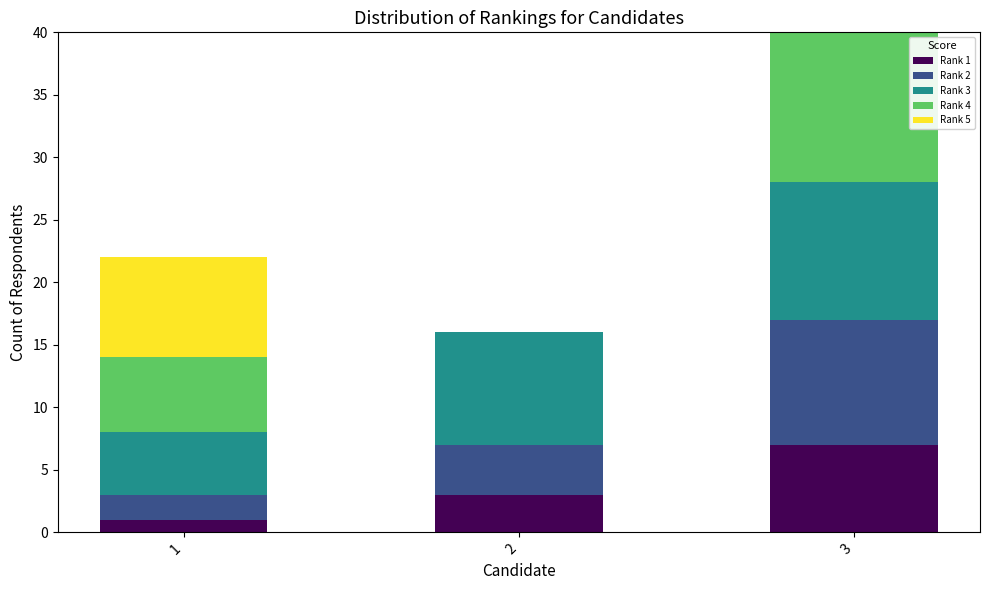

At which category is the sum across all series the highest?

3